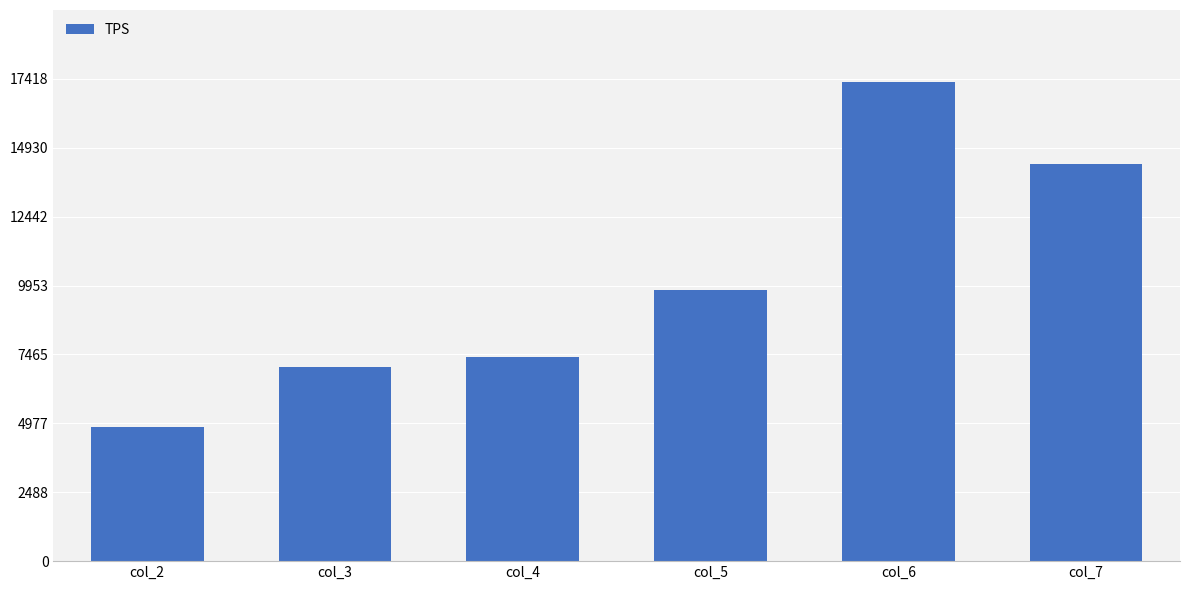

The chart shows a value of 10716 at col_4. True or false?

False